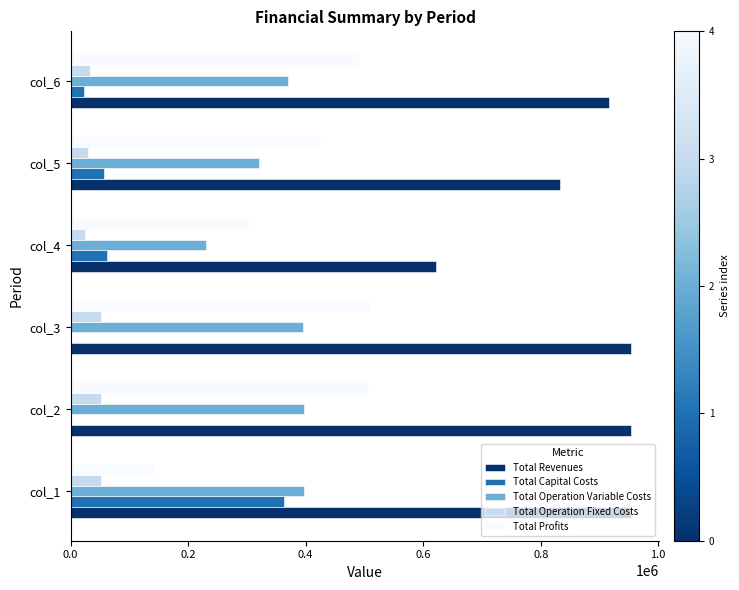

Where is Total Revenues nearest to the value 787676?

col_5